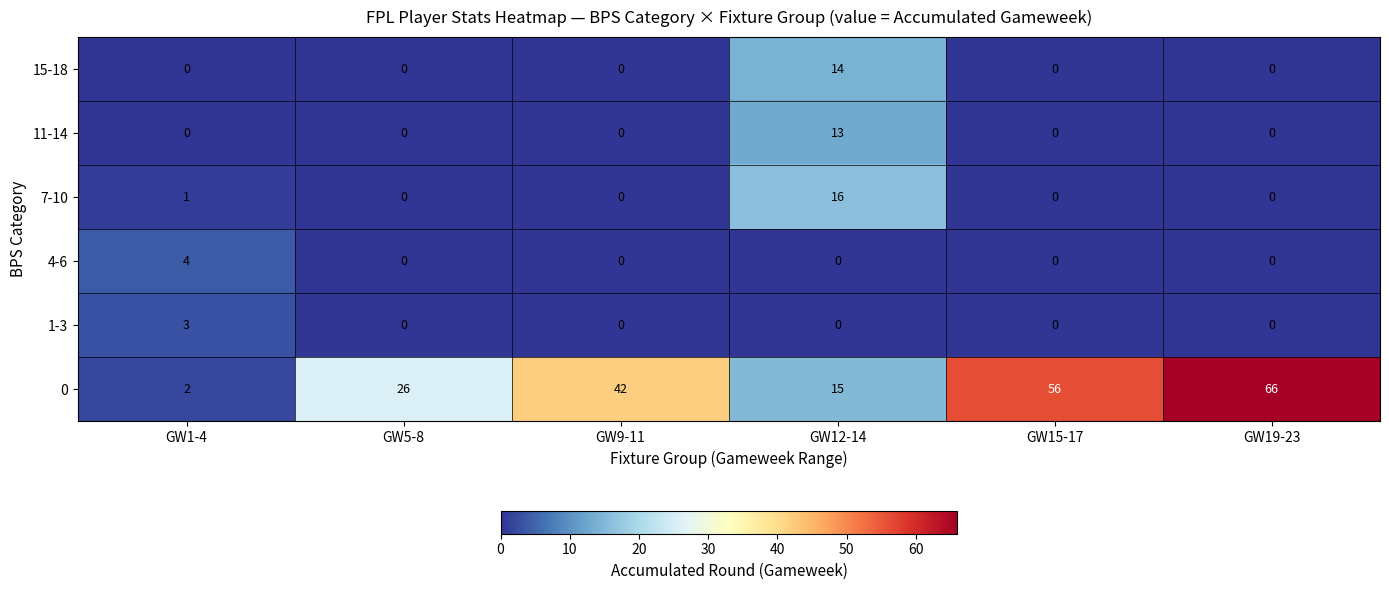

Which label corresponds to the largest value in the chart?

GW19-23